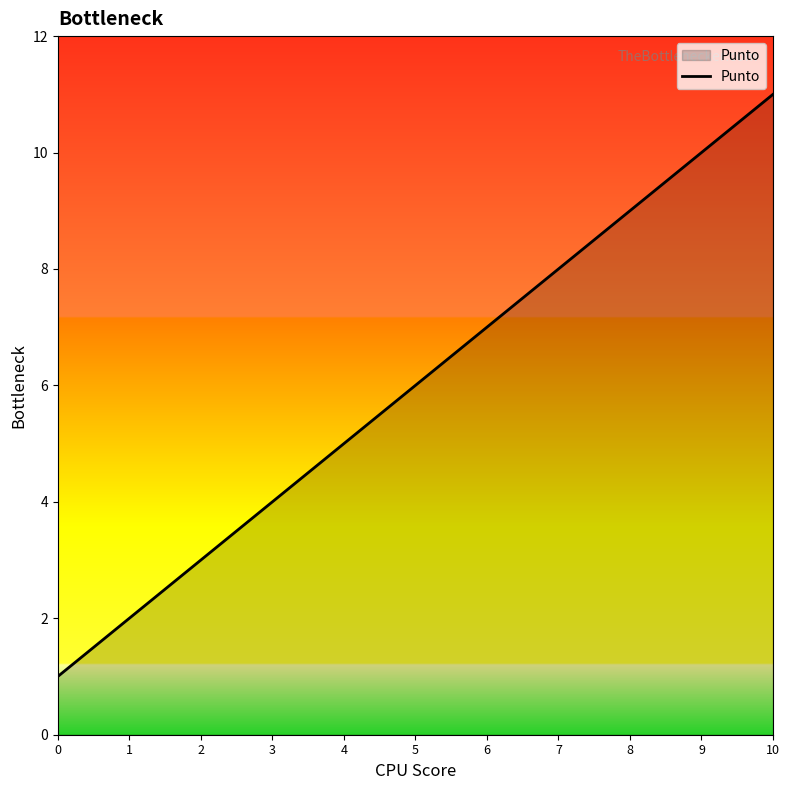

Is it true that the value at 0 is 1?

True